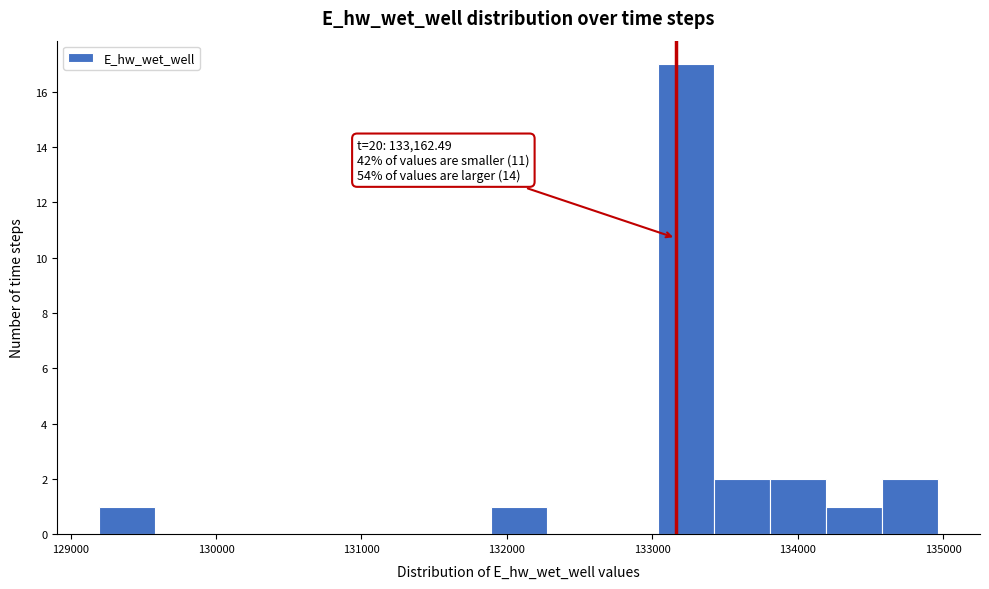

Read against the x-axis, roughly where is the centre of the tallest bar?

133200